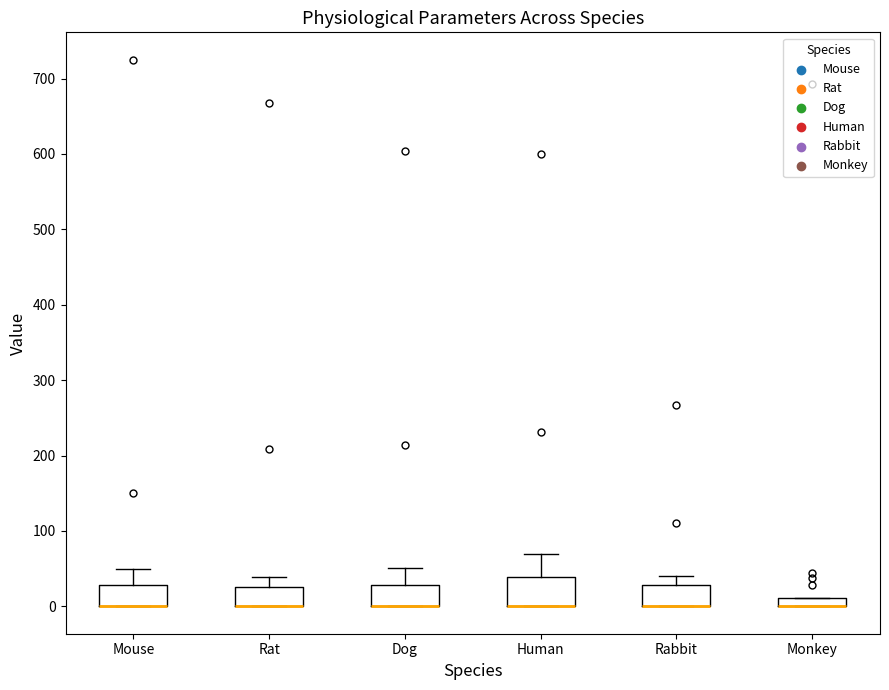

Comparing the boxes themselves (not the whiskers), which one is the tallest?

Human